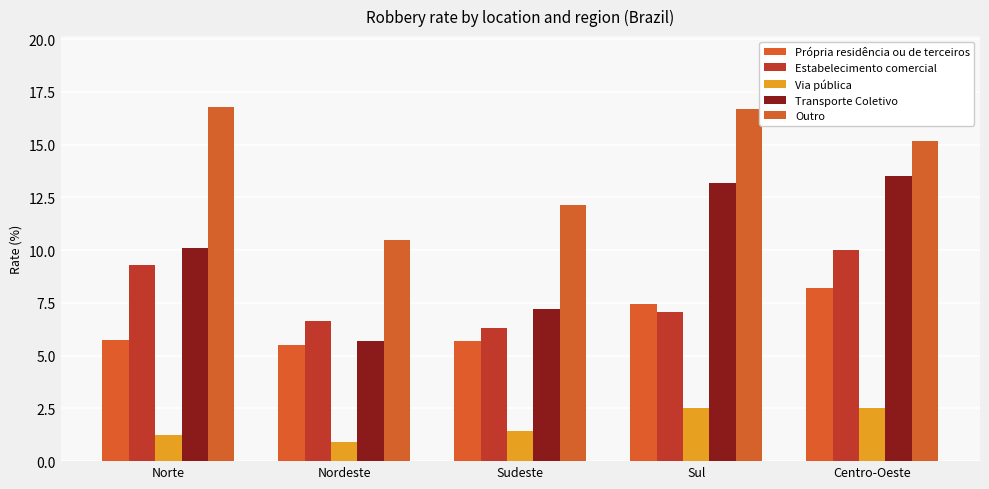

At which category is the sum across all series the highest?

Centro-Oeste